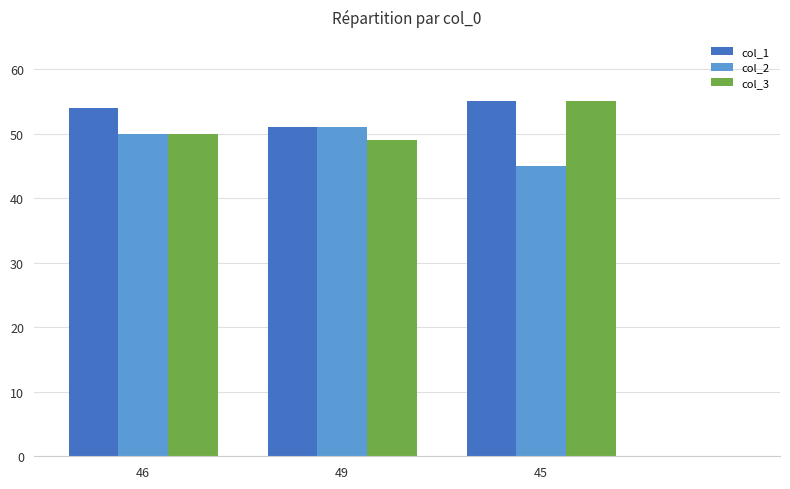

How many values in the col_1 series are below 54?

1